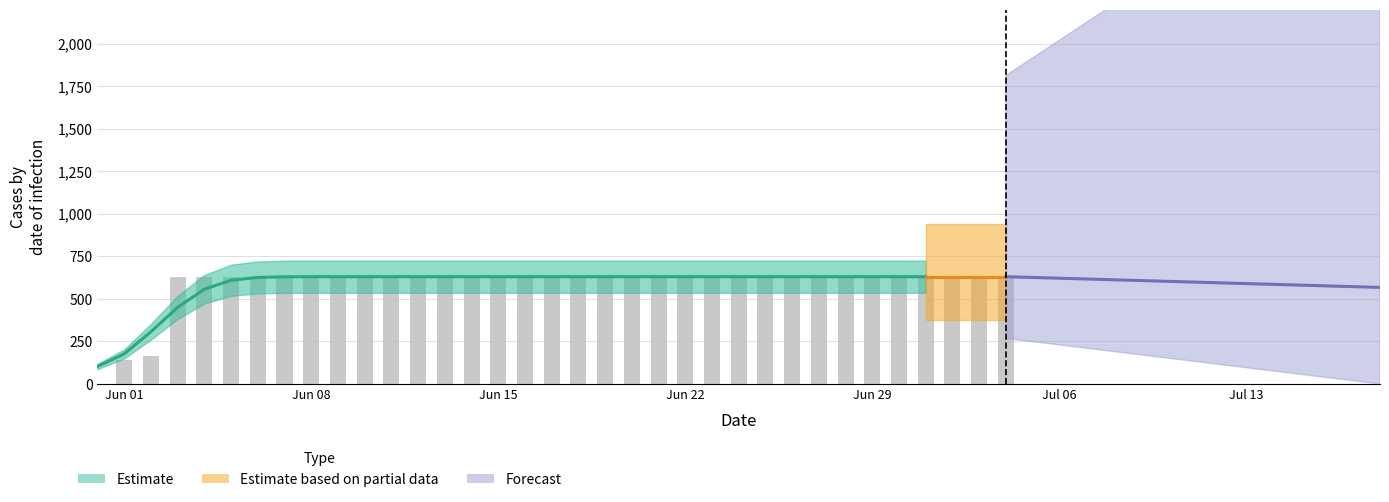

Is it true that the value at 2020-06-26 is 631?

True